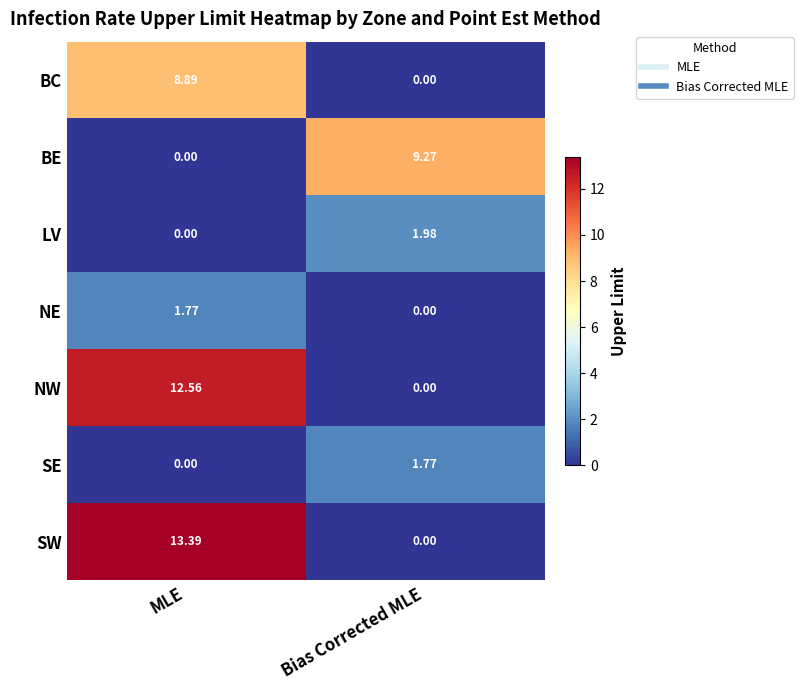

How many data points does each series have?

2